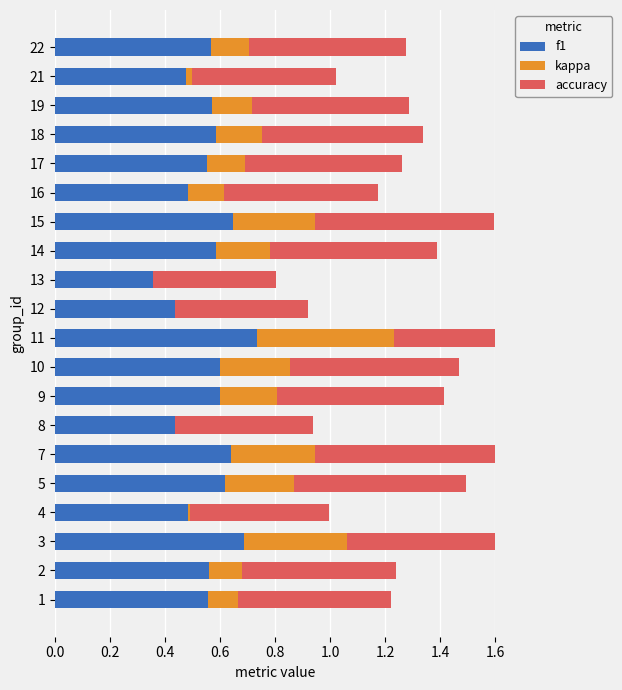

How many values in the kappa series are below 0?

2